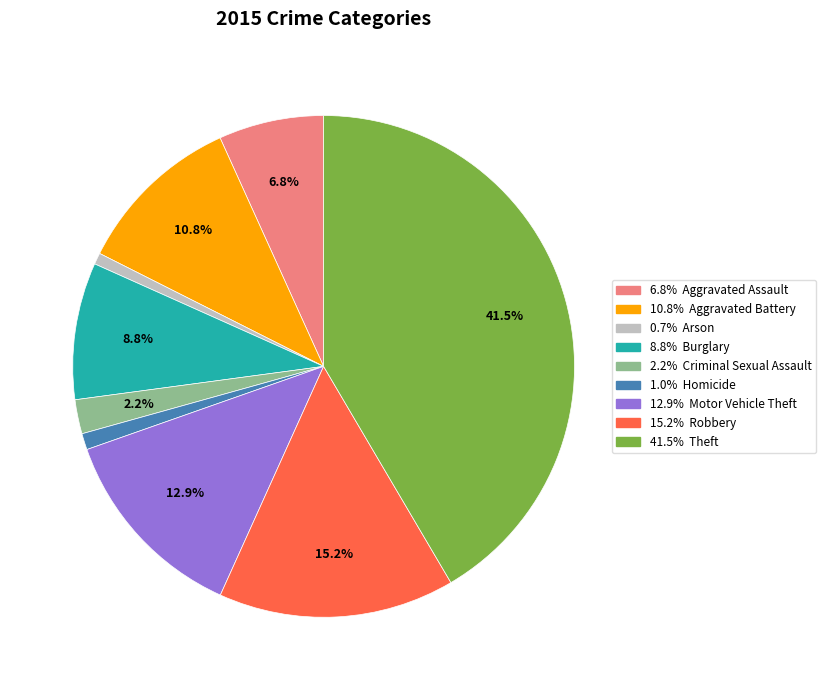

What percentage do 10.8% Aggravated Battery and 8.8% Burglary together represent?

19.6%